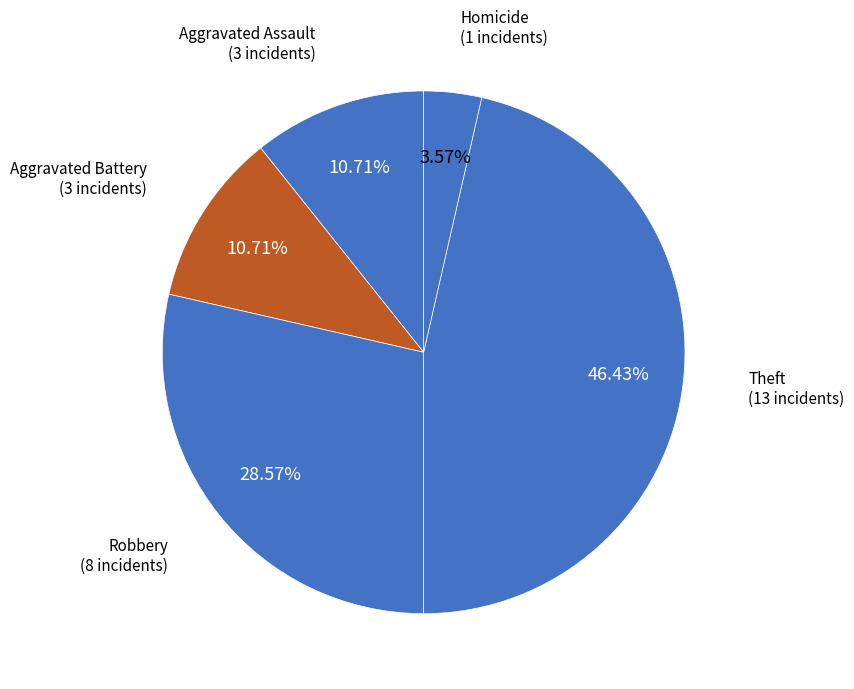

What is the smallest slice in the pie chart?

Homicide